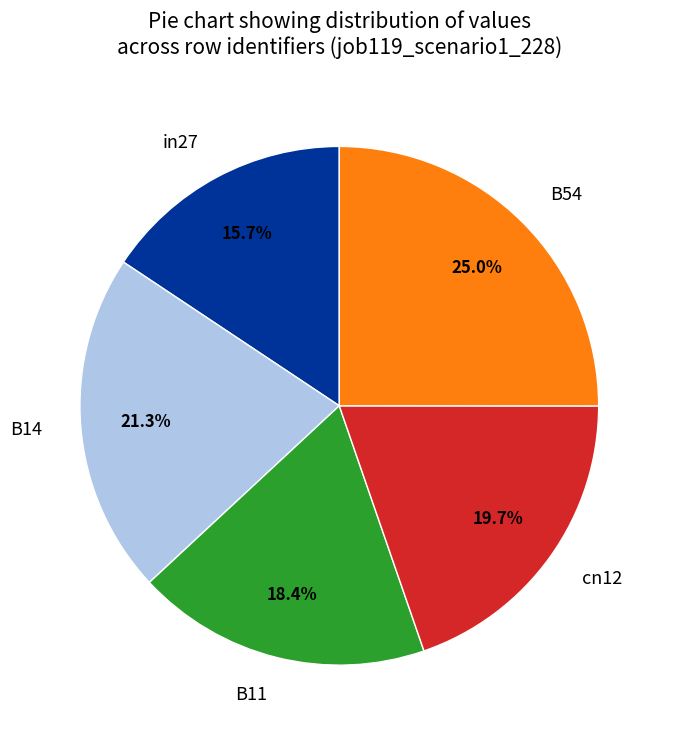

Does any single category account for the majority?

No